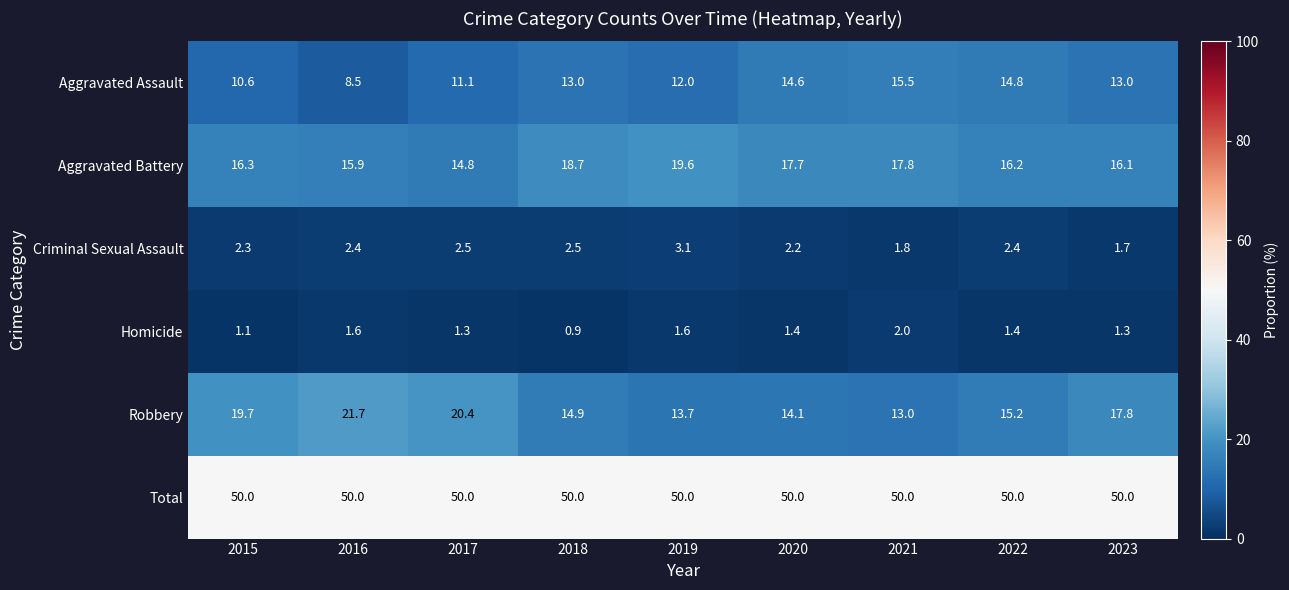

Is the value of Homicide at 2023 greater than the value of Total at 2022?

No